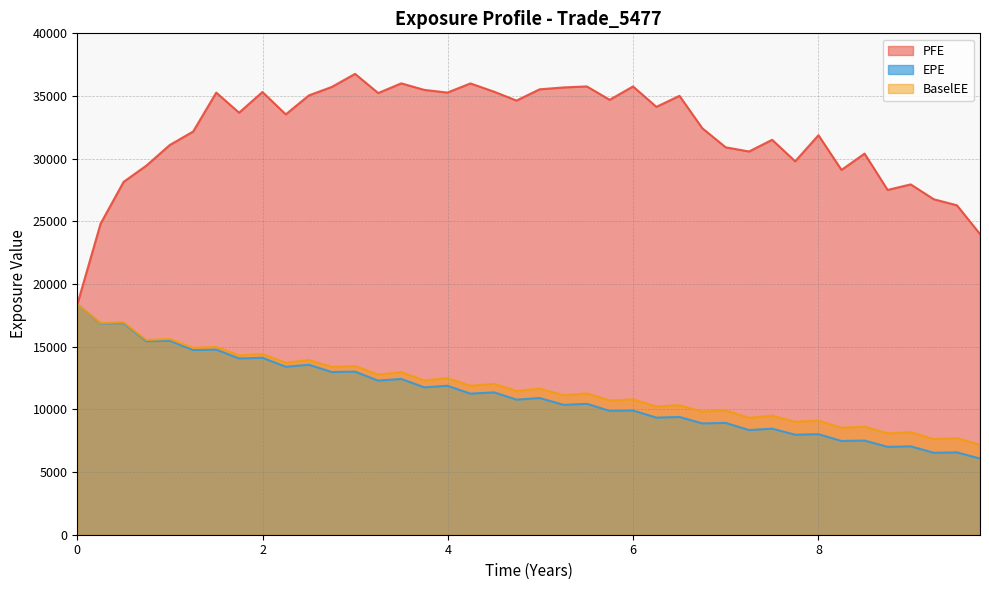

Reading right to left, extract all data points from this chart.

EPE: 6077.1	6568.9	6537.0	7050.2	7009.1	7513.9	7478.0	8022.4	7979.6	8461.3	8349.1	8921.8	8880.4	9394.0	9343.6	9910.6	9882.6	10444.2	10360.2	10903.8	10776.6	11354.7	11256.7	11884.5	11757.4	12430.1	12293.9	13009.5	12980.3	13561.8	13399.4	14115.9	14062.2	14768.8	14734.9	15477.9	15435.6	16876.2	16853.0	18376.5
PFE: 23988.0	26282.8	26762.0	27948.5	27507.5	30407.3	29104.8	31872.9	29792.7	31507.3	30574.7	30908.0	32429.6	35015.0	34135.0	35763.8	34697.8	35765.9	35685.0	35534.6	34636.5	35341.3	36003.9	35275.4	35487.2	36011.1	35235.9	36766.5	35722.6	35050.3	33536.9	35318.9	33670.1	35271.9	32166.2	31091.0	29452.0	28152.1	24815.5	18376.5
BaselEE: 7170.5	7707.2	7626.6	8179.2	8086.9	8621.7	8533.5	9104.6	9008.4	9502.5	9327.9	9915.3	9819.9	10337.0	10230.5	10797.2	10715.9	11272.6	11129.9	11657.1	11472.7	12038.8	11883.0	12493.1	12311.7	12966.0	12774.4	13465.9	13388.4	13940.0	13725.1	14408.5	14311.3	14987.1	14909.2	15618.2	15535.6	16946.7	16888.4	18376.5